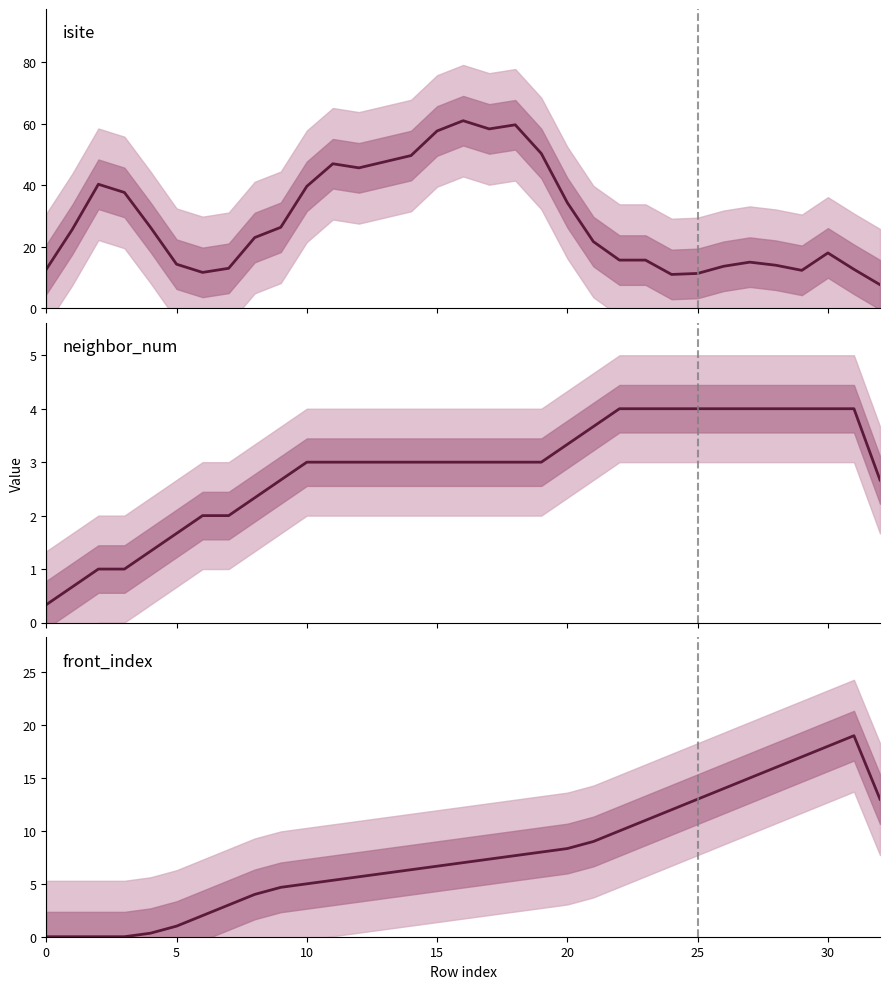

Reading right to left, extract all data points from this chart.

isite: 7.7	12.7	18.0	12.3	14.0	15.0	13.7	11.3	11.0	15.7	15.7	21.7	34.3	50.3	59.7	58.3	61.0	57.7	49.7	47.7	45.7	47.0	39.7	26.3	23.0	13.0	11.7	14.3	26.3	37.7	40.3	25.7	12.7
neighbor_num: 2.7	4.0	4.0	4.0	4.0	4.0	4.0	4.0	4.0	4.0	4.0	3.7	3.3	3.0	3.0	3.0	3.0	3.0	3.0	3.0	3.0	3.0	3.0	2.7	2.3	2.0	2.0	1.7	1.3	1.0	1.0	0.7	0.3
front_index: 13.0	19.0	18.0	17.0	16.0	15.0	14.0	13.0	12.0	11.0	10.0	9.0	8.3	8.0	7.7	7.3	7.0	6.7	6.3	6.0	5.7	5.3	5.0	4.7	4.0	3.0	2.0	1.0	0.3	0.0	0.0	0.0	0.0